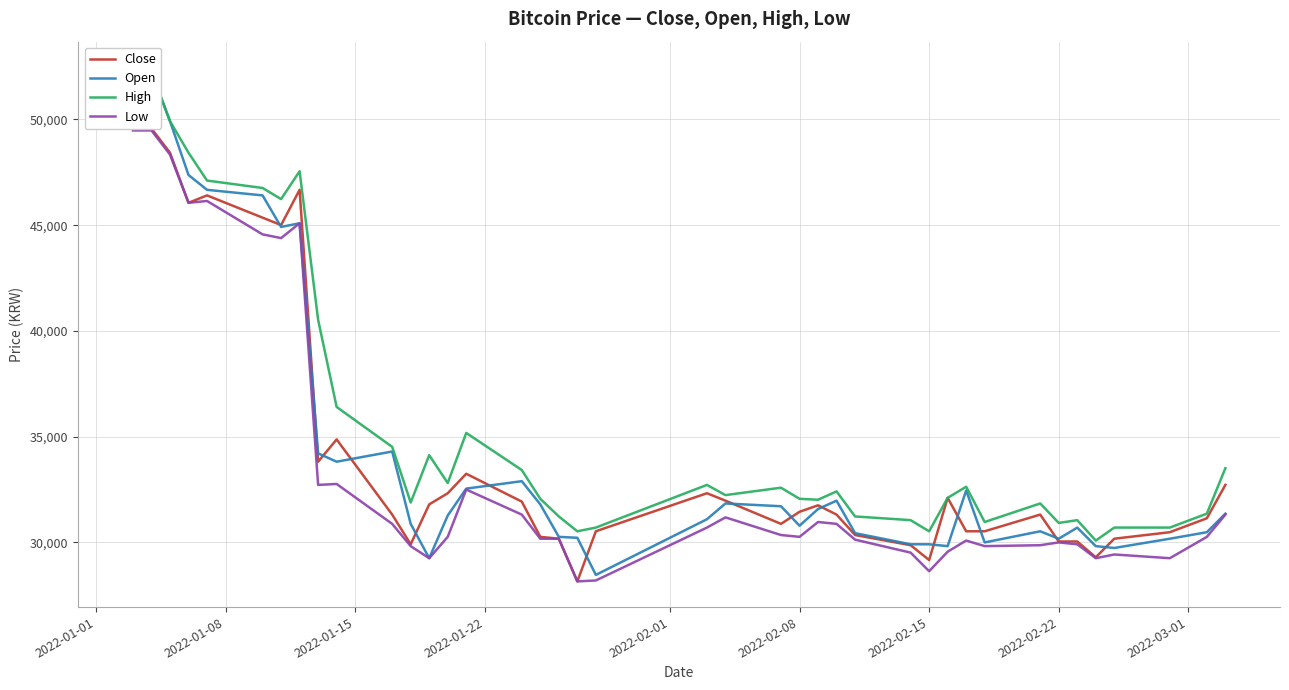

How many lines are shown in the chart?

4